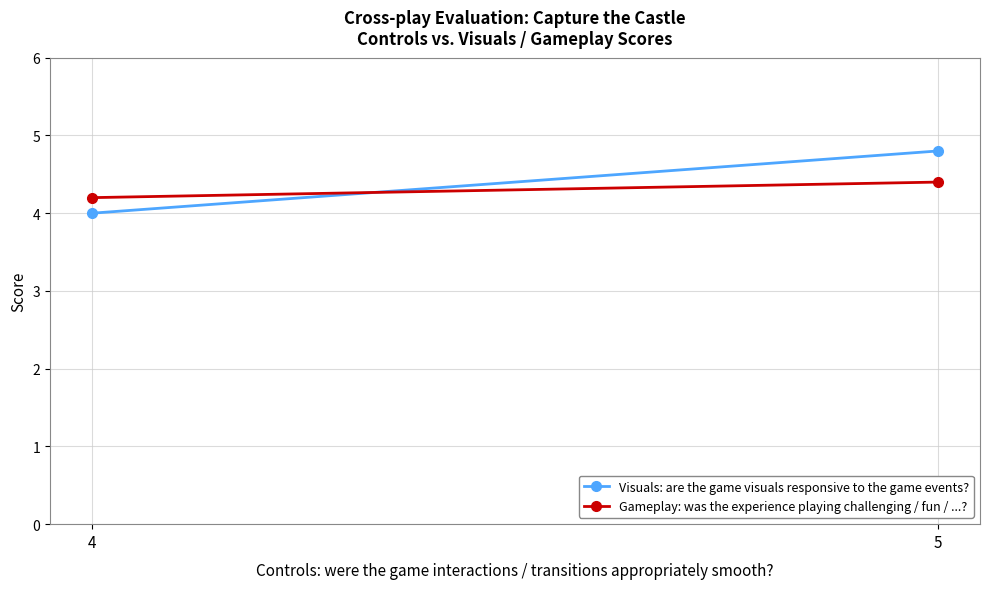

Reading right to left, what are all the values shown in this chart?

Visuals: are the game visuals responsive to the game events?: 4.8	4.0
Gameplay: was the experience playing challenging / fun / ...?: 4.4	4.2